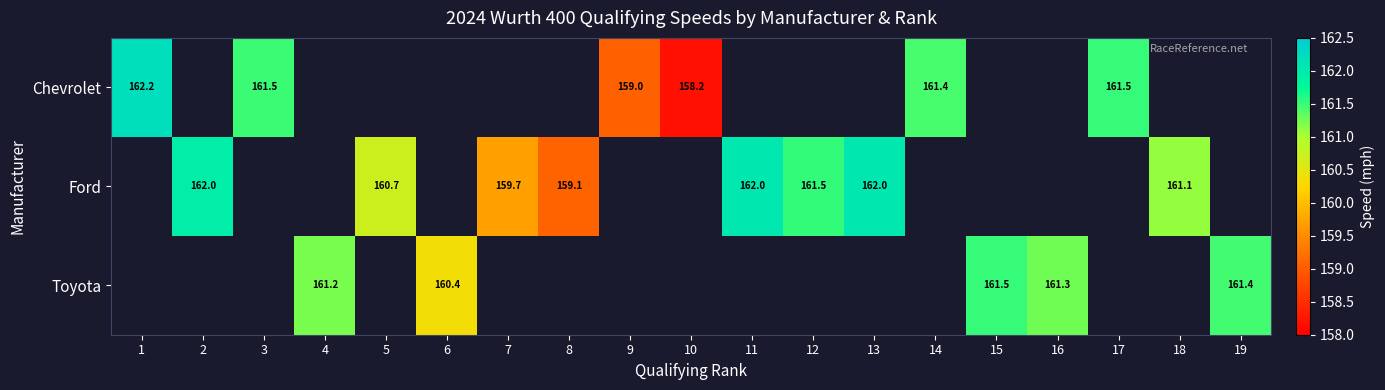

Count the number of data series in this chart.

3